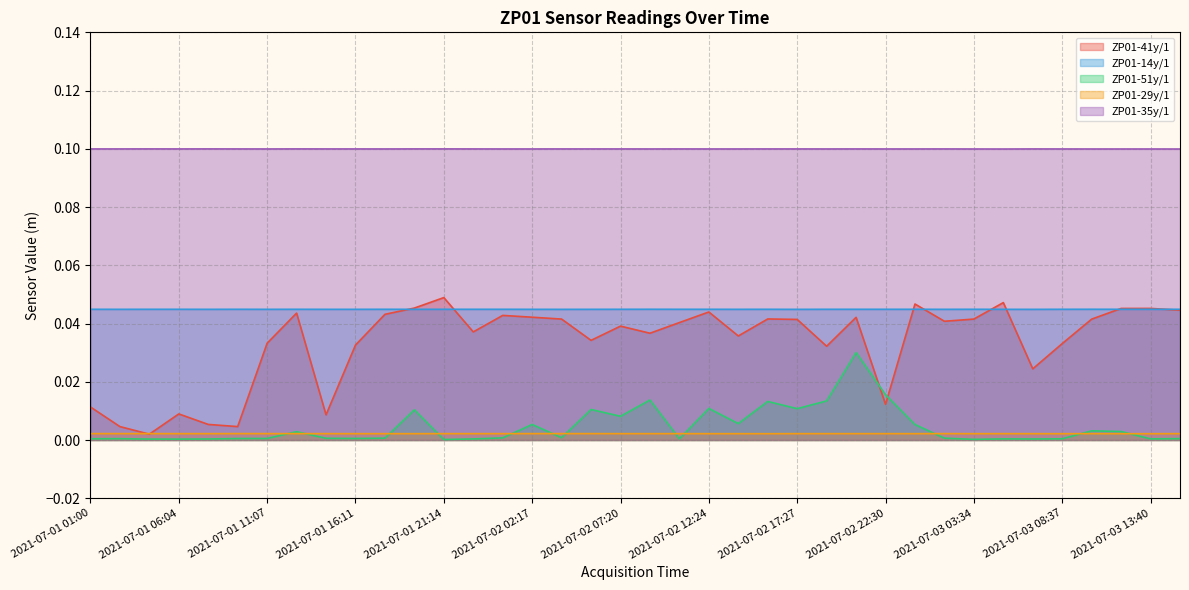

How many series are shown in this chart?

5